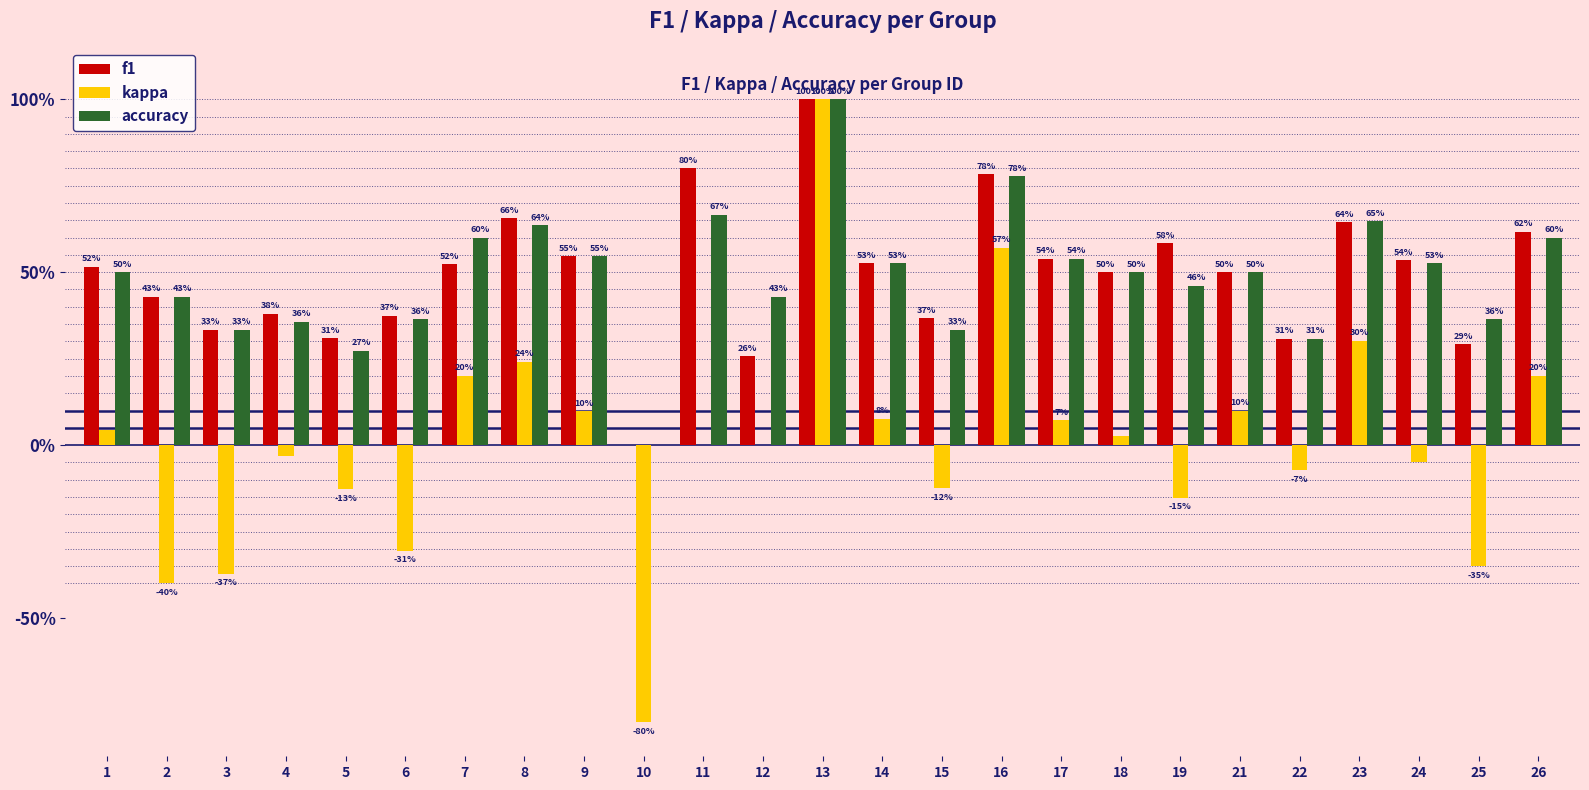

Reading left to right, what are all the values shown in this chart?

f1: 0.5	0.4	0.3	0.4	0.3	0.4	0.5	0.7	0.5	0.0	0.8	0.3	1.0	0.5	0.4	0.8	0.5	0.5	0.6	0.5	0.3	0.6	0.5	0.3	0.6
kappa: 0.0	-0.4	-0.4	-0.0	-0.1	-0.3	0.2	0.2	0.1	-0.8	0.0	0.0	1.0	0.1	-0.1	0.6	0.1	0.0	-0.2	0.1	-0.1	0.3	-0.0	-0.4	0.2
accuracy: 0.5	0.4	0.3	0.4	0.3	0.4	0.6	0.6	0.5	0.0	0.7	0.4	1.0	0.5	0.3	0.8	0.5	0.5	0.5	0.5	0.3	0.6	0.5	0.4	0.6